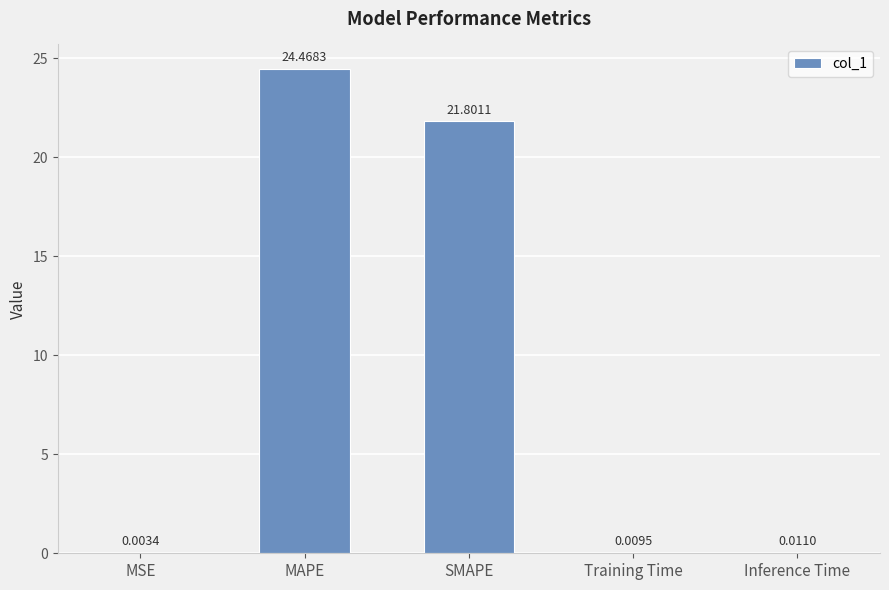

Which has a higher value, SMAPE or MAPE?

MAPE